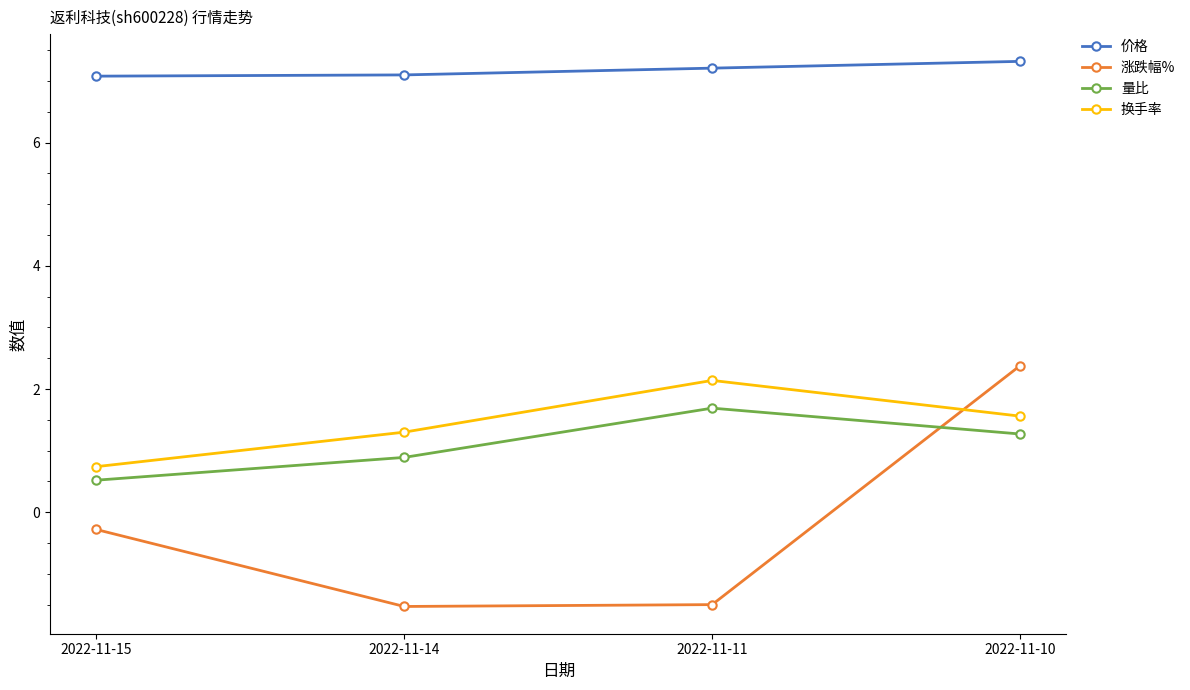

Reading right to left, transcribe all the data shown in this chart.

价格: 2022-11-10=7.3	2022-11-11=7.2	2022-11-14=7.1	2022-11-15=7.1
涨跌幅%: 2022-11-10=2.4	2022-11-11=-1.5	2022-11-14=-1.5	2022-11-15=-0.3
量比: 2022-11-10=1.3	2022-11-11=1.7	2022-11-14=0.9	2022-11-15=0.5
换手率: 2022-11-10=1.6	2022-11-11=2.1	2022-11-14=1.3	2022-11-15=0.7